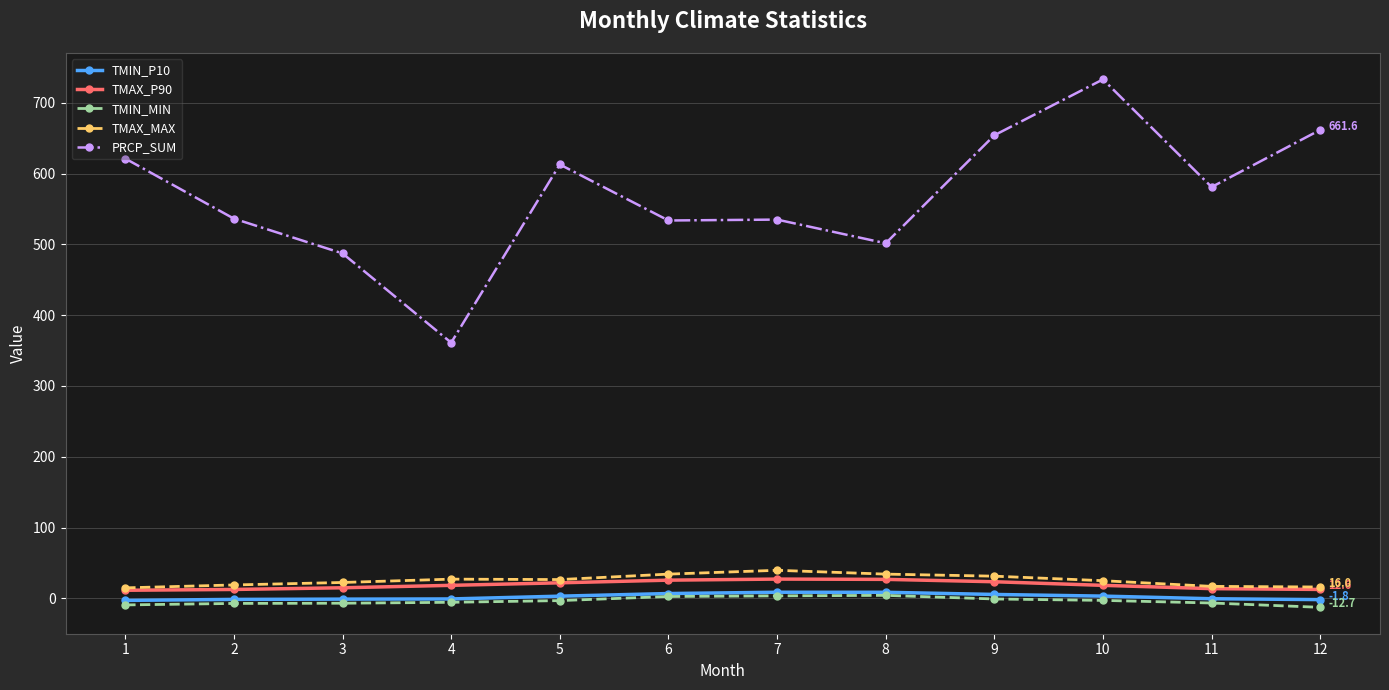

Does the chart have visible grid lines?

Yes